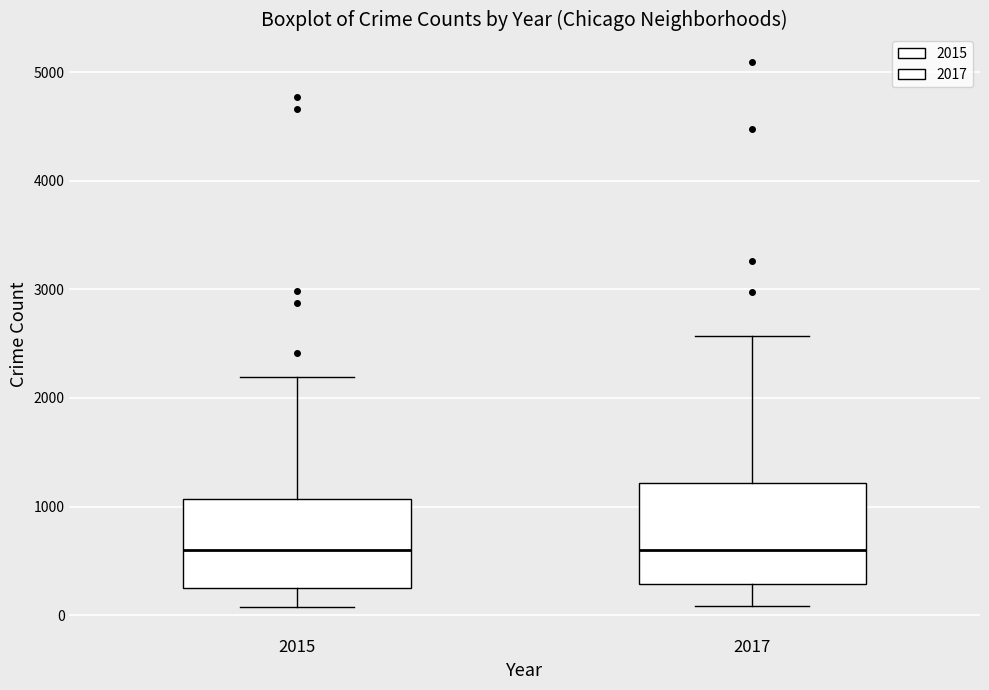

Where does the upper whisker of the box at x = 2015 end on the y-axis? The values are not printed on the chart, so give them approximately, as read against the axis.

2200